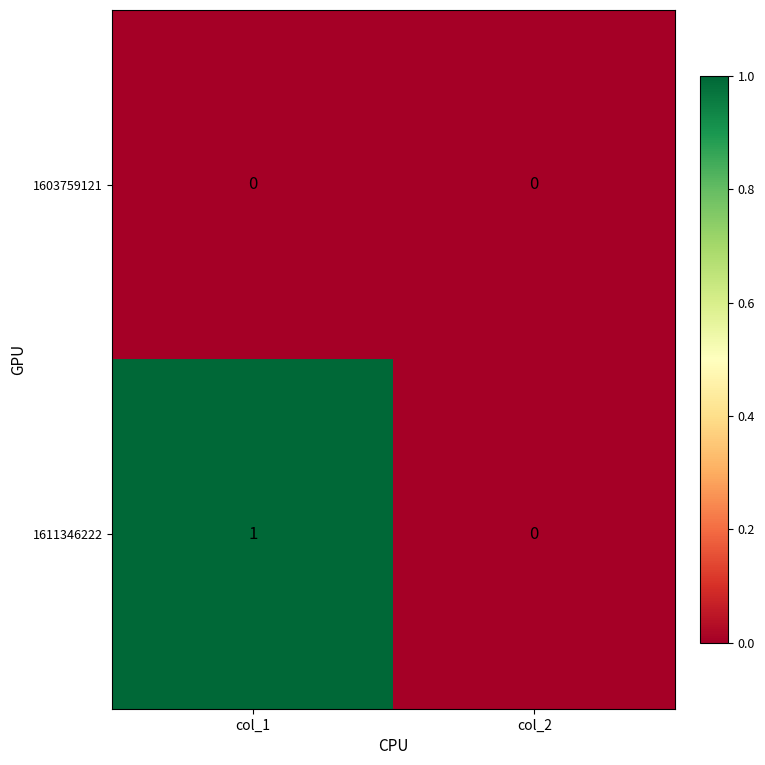

Is it true that 1611346222 equals 2 at col_1?

False